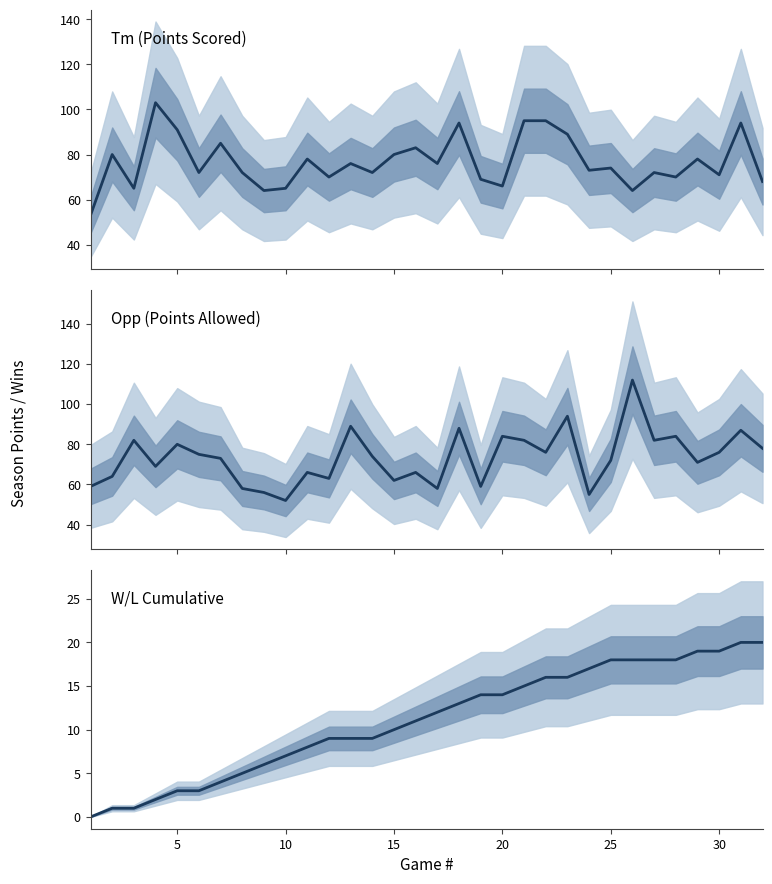

True or false: W/L Cumulative has more than 1 points higher than both neighbors.

False